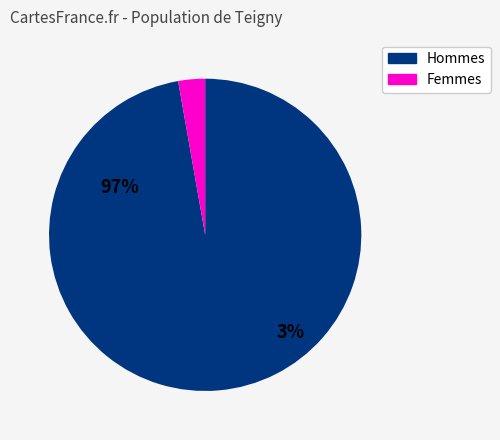

Does any single category account for the majority?

Yes